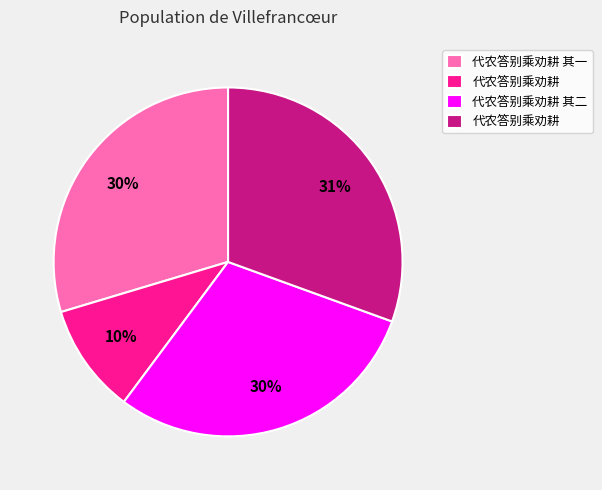

Is there any slice that represents more than half of the pie?

No